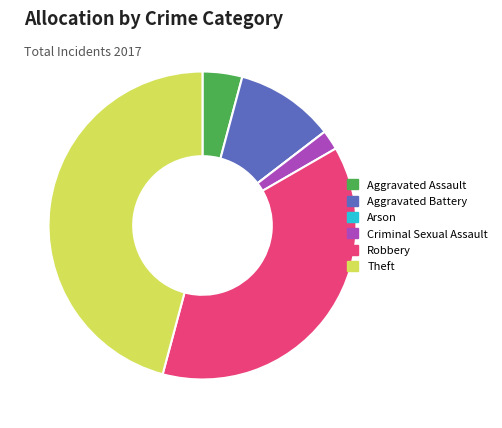

Is there a majority slice in this chart?

No